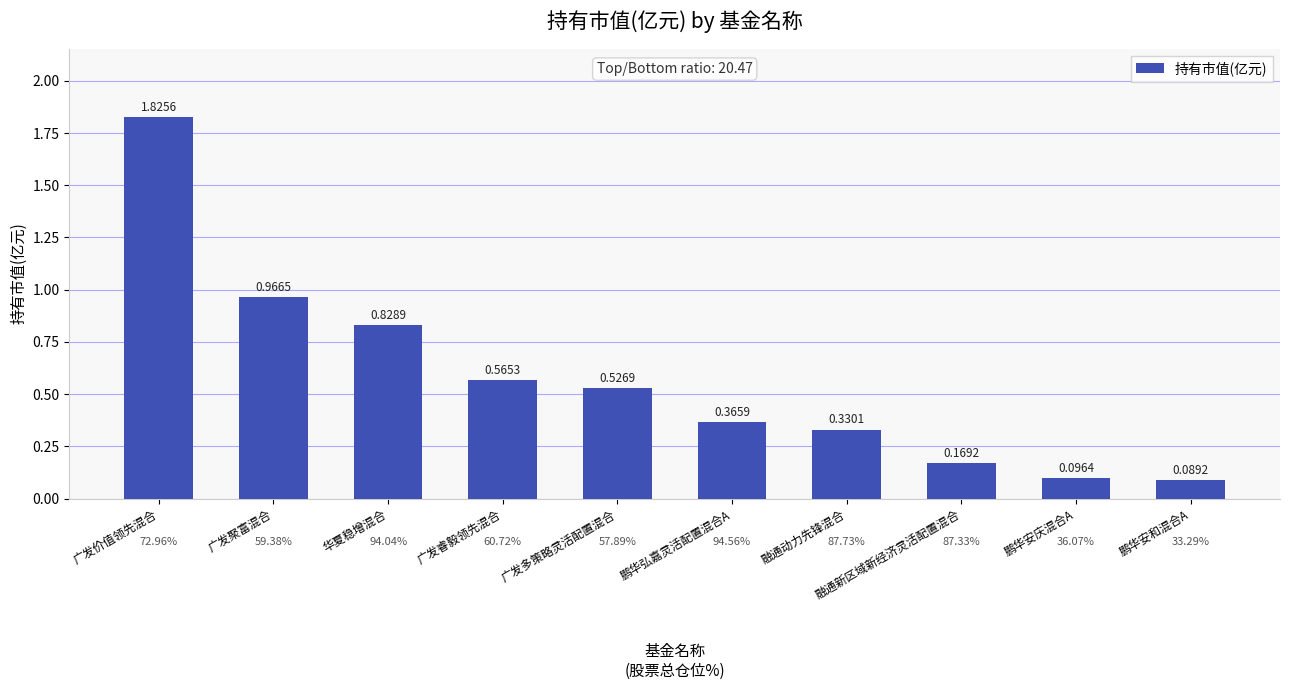

List the labels in order of value, largest first.

广发价值领先混合, 广发聚富混合, 华夏稳增混合, 广发睿毅领先混合, 广发多策略灵活配置混合, 鹏华弘嘉灵活配置混合A, 融通动力先锋混合, 融通新区域新经济灵活配置混合, 鹏华安庆混合A, 鹏华安和混合A